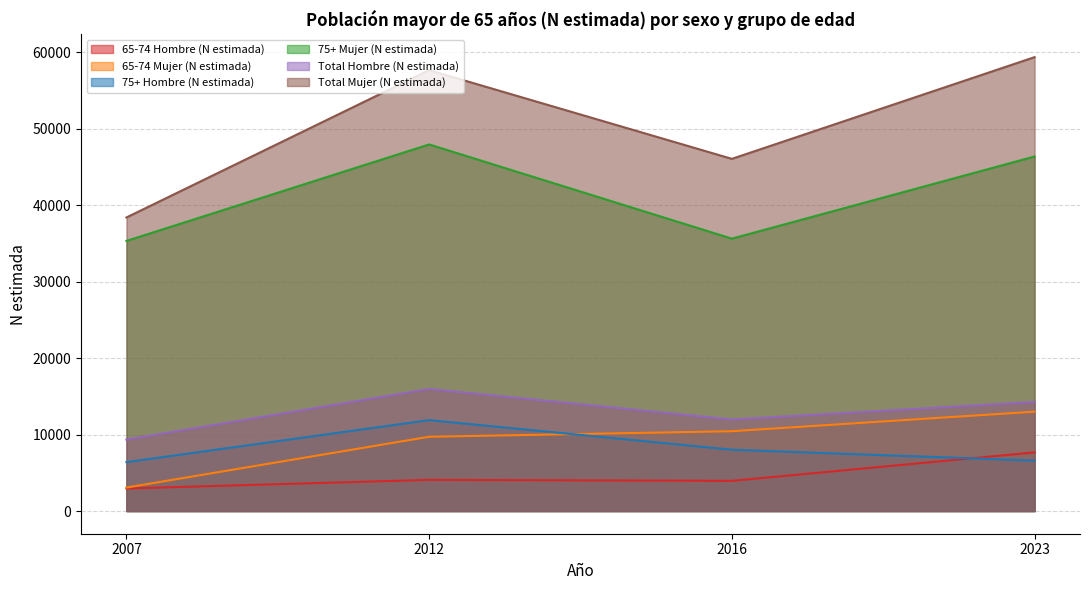

How many values in the Total Hombre (N estimada) series are below 14260?

2